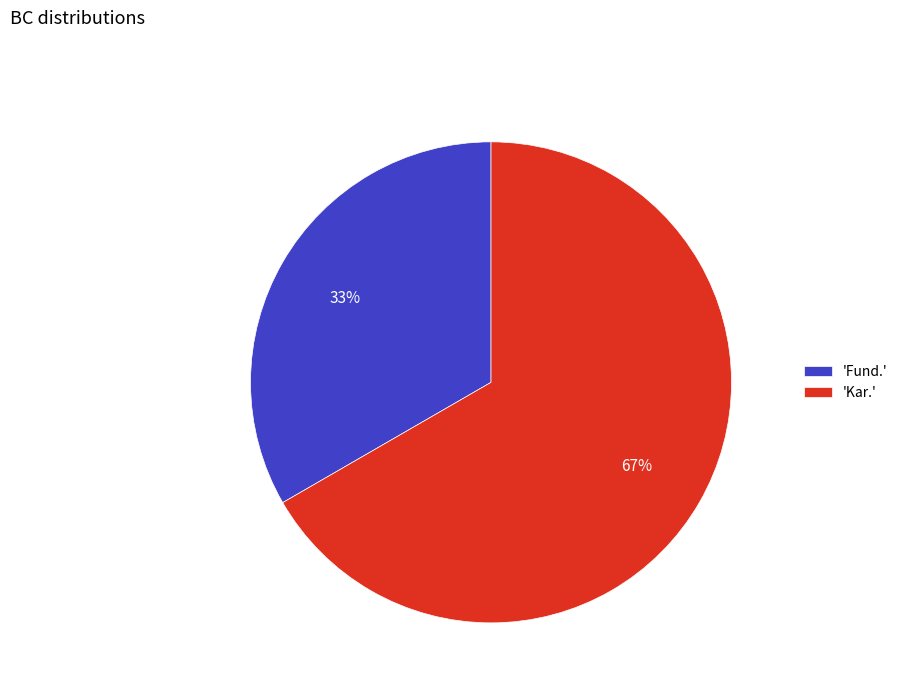

Which category accounts for the majority?

'Kar.'